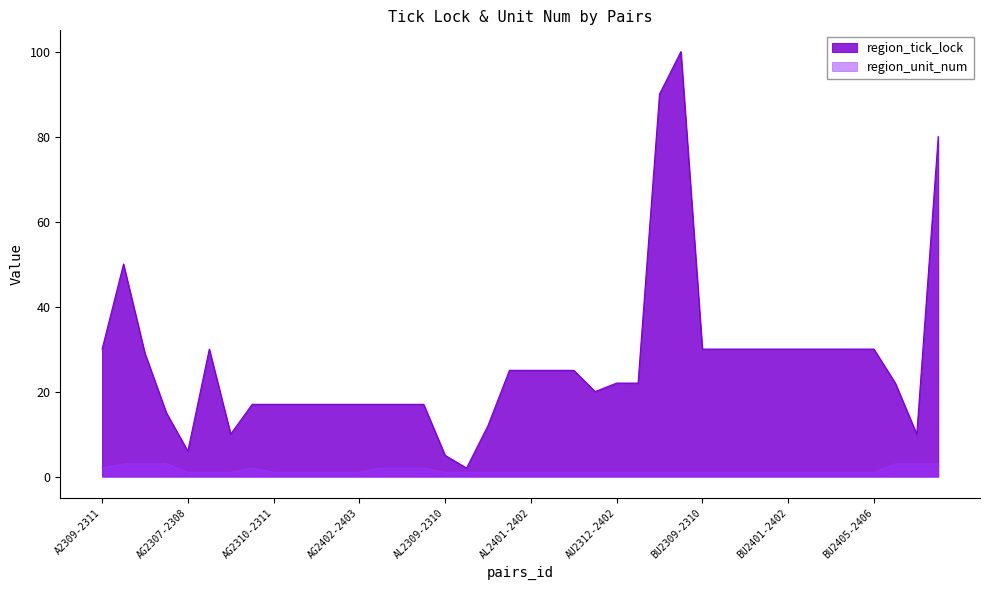

Reading left to right, extract all data points from this chart.

region_tick_lock: 30	50	29	15	6	30	10	17	17	17	17	17	17	17	17	17	5	2	12	25	25	25	25	20	22	22	90	100	30	30	30	30	30	30	30	30	30	22	10	80
region_unit_num: 2	3	3	3	1	1	1	2	1	1	1	1	1	2	2	2	1	1	1	1	1	1	1	1	1	1	1	1	1	1	1	1	1	1	1	1	1	3	3	3